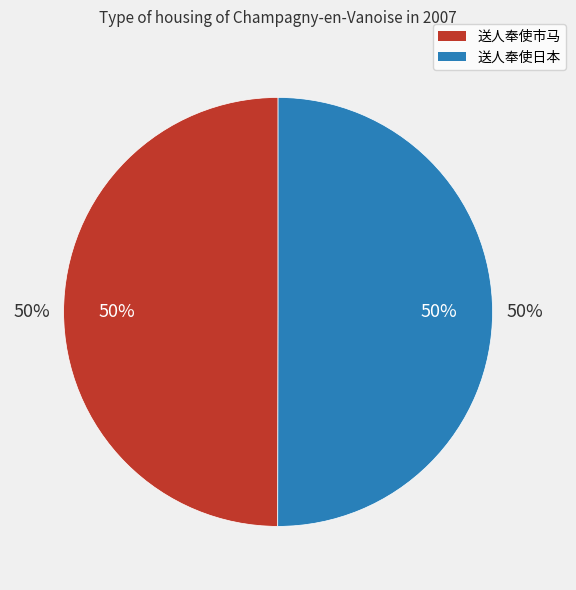

Count the number of slices in the pie.

2